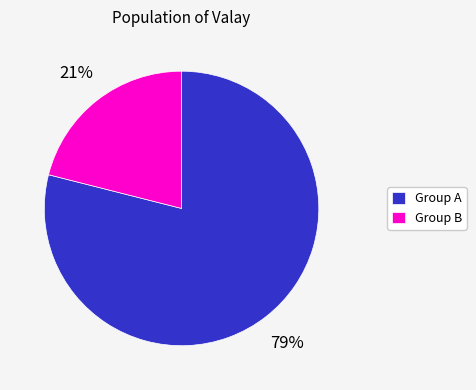

What is the majority slice?

Group A